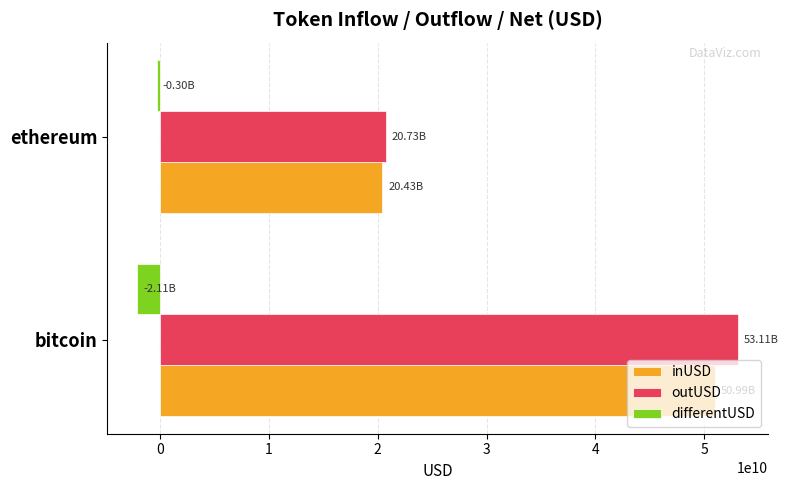

Where is differentUSD nearest to the value -1205927754?

ethereum